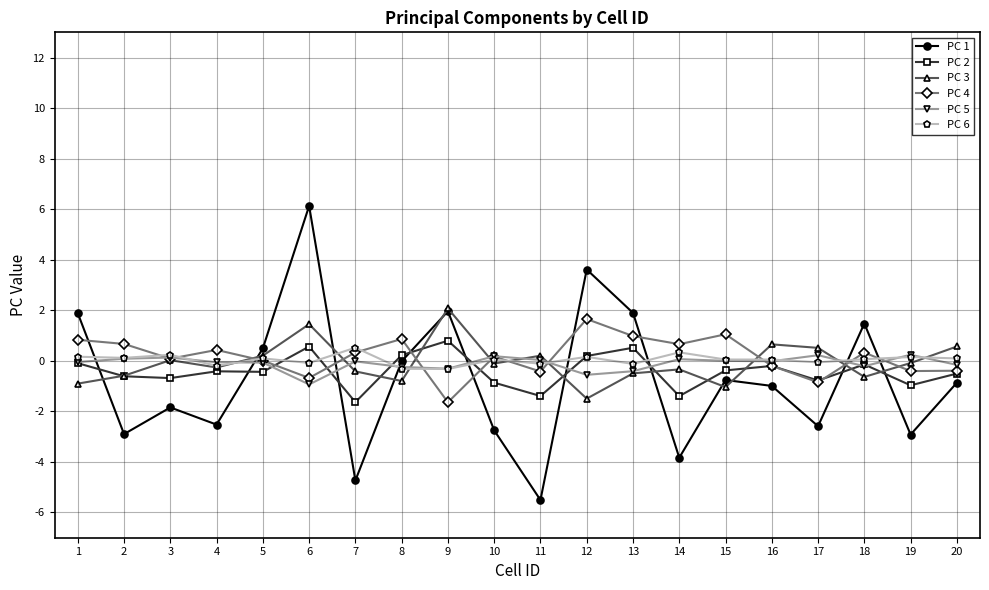

What is the lowest value of the PC 4 series?

-1.6